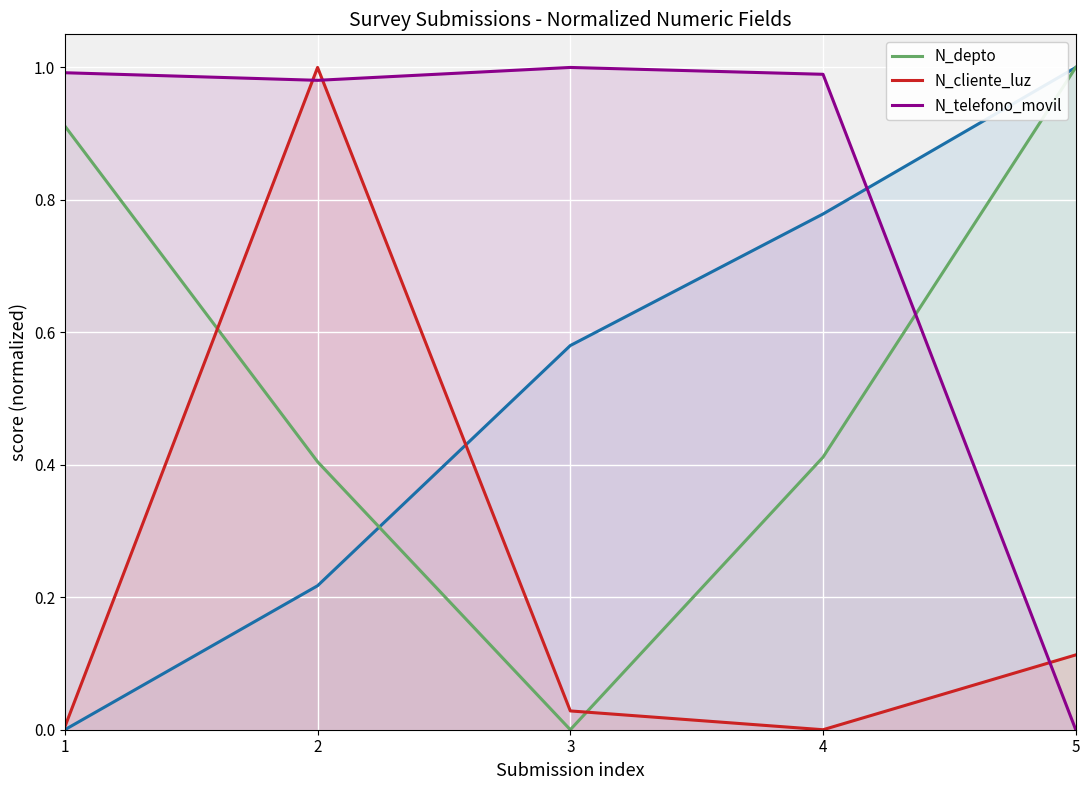

At how many categories does at least one series exceed 0?

5